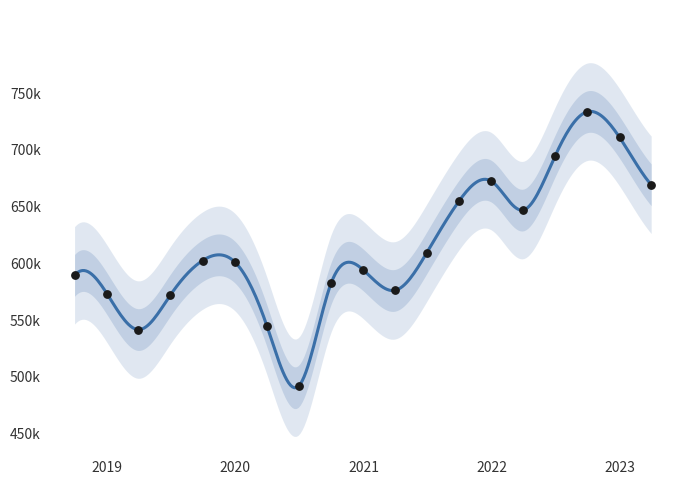

Approximately how many times larger is the value at 2022/12/31 compared to 2018/12/31?

1.2